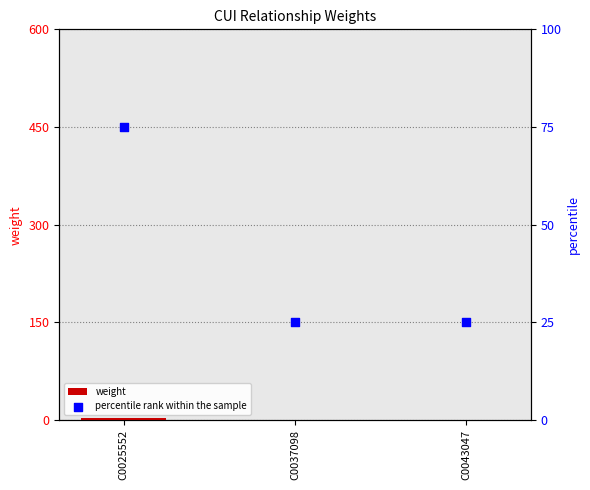

Which series reaches the minimum Y coordinate?

weight